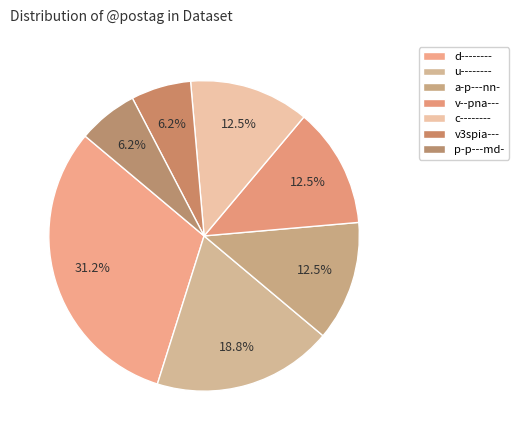

Is it true that c-------- is 18% of the pie?

False